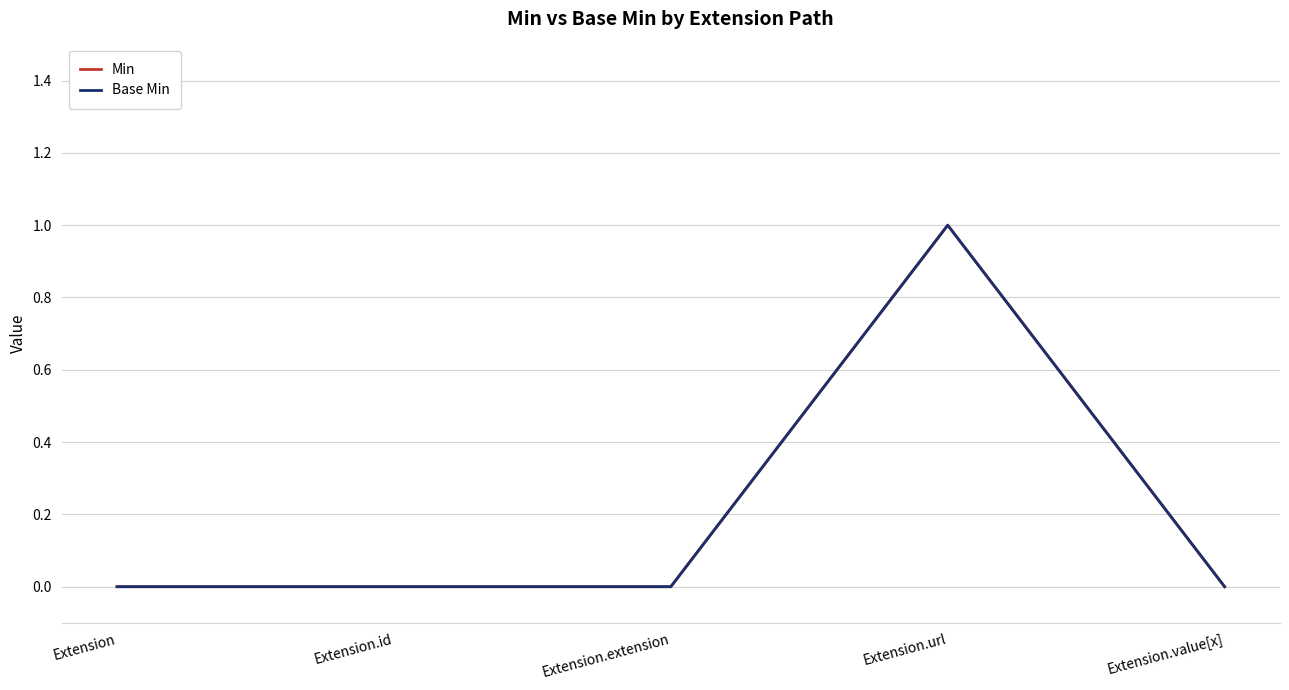

The Base Min series shows 1 at Extension.url. True or false?

True